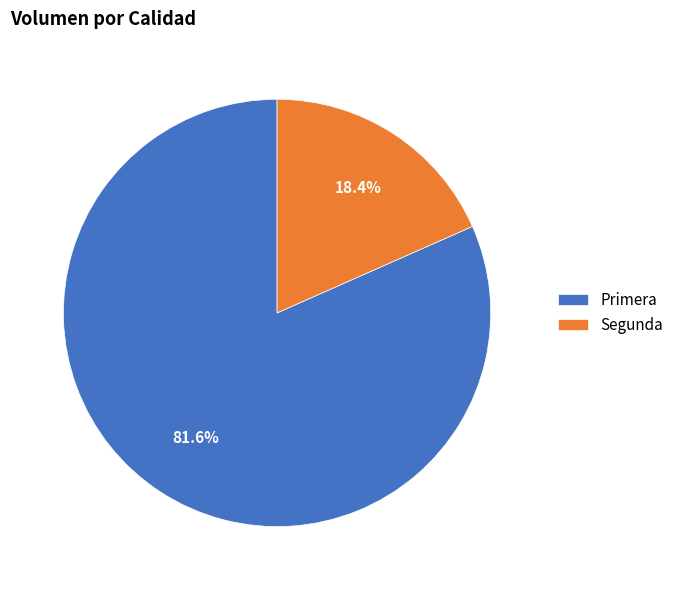

What percentage is NOT represented by Primera?

18.4%